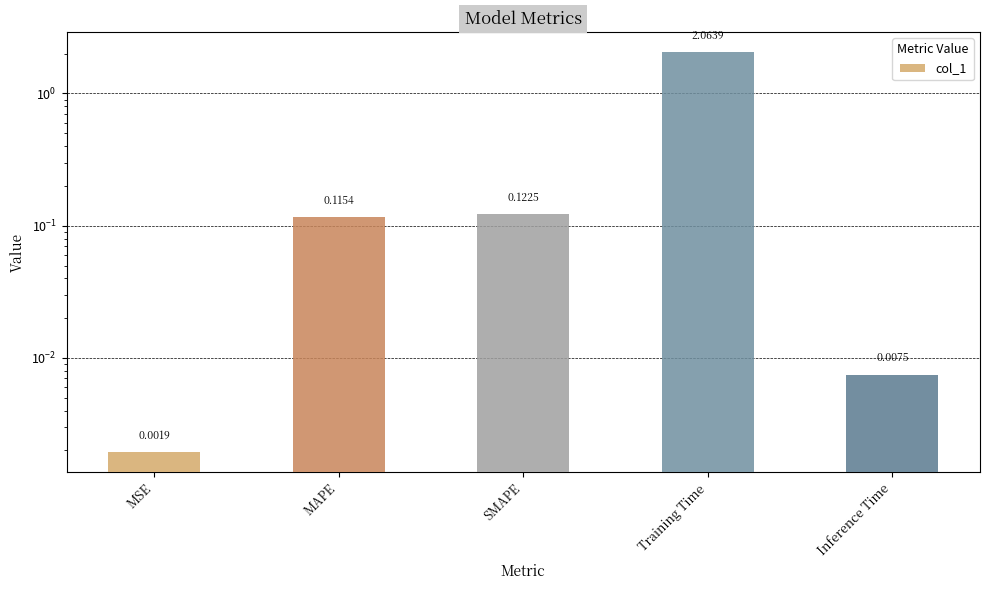

Which category has the highest value across all series?

Training Time